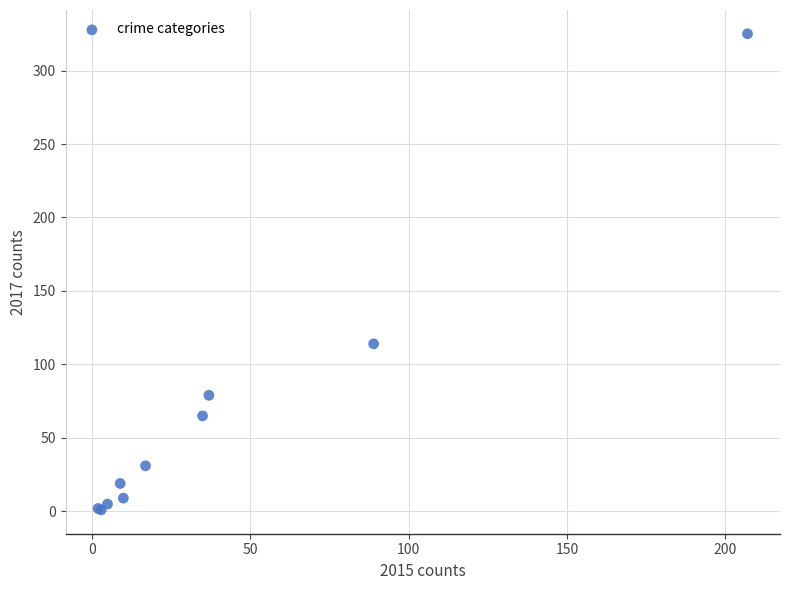

What Y value in the scatter plot is closest to 163?

114